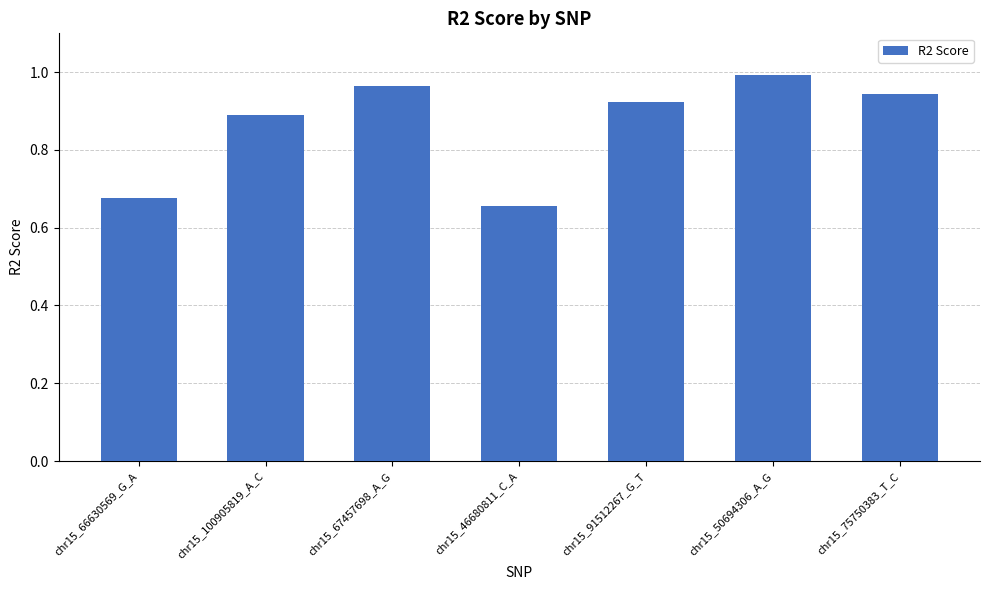

Which label corresponds to the largest value in the chart?

chr15_50694306_A_G